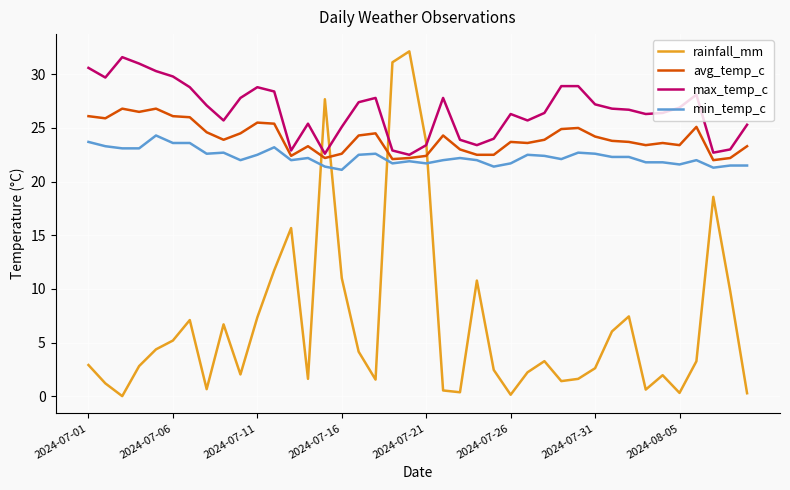

Which series has the largest range (max minus min)?

rainfall_mm